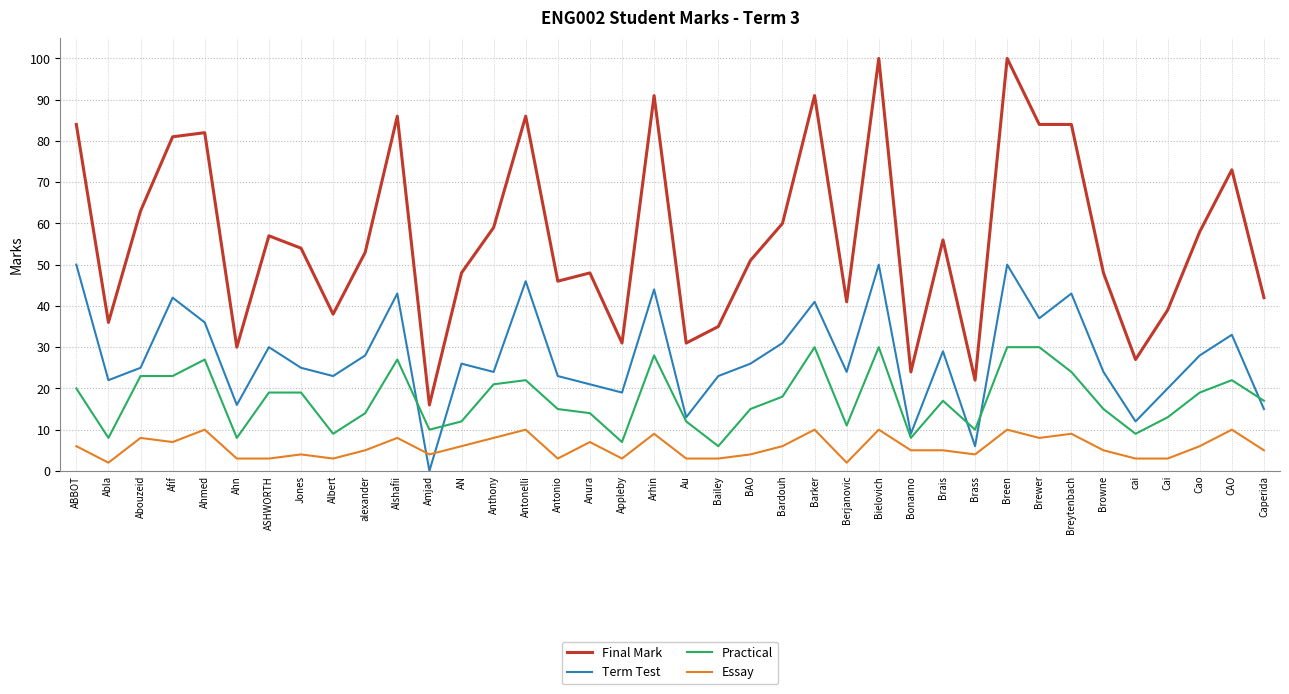

Reading left to right, extract all data points from this chart.

Final Mark: ABBOT=84	Abla=36	Abouzeid=63	Afif=81	Ahmed=82	Ahn=30	ASHWORTH=57	Jones=54	Albert=38	alexander=53	Alshafii=86	Amjad=16	AN=48	Anthony=59	Antonelli=86	Antonio=46	Anura=48	Appleby=31	Arhin=91	Au=31	Bailey=35	BAO=51	Bardouh=60	Barker=91	Berjanovic=41	Bielovich=100	Bonanno=24	Brais=56	Brass=22	Breen=100	Brewer=84	Breytenbach=84	Browne=48	cai=27	Cai=39	Cao=58	CAO=73	Caperida=42
Term Test: ABBOT=50	Abla=22	Abouzeid=25	Afif=42	Ahmed=36	Ahn=16	ASHWORTH=30	Jones=25	Albert=23	alexander=28	Alshafii=43	Amjad=0	AN=26	Anthony=24	Antonelli=46	Antonio=23	Anura=21	Appleby=19	Arhin=44	Au=13	Bailey=23	BAO=26	Bardouh=31	Barker=41	Berjanovic=24	Bielovich=50	Bonanno=9	Brais=29	Brass=6	Breen=50	Brewer=37	Breytenbach=43	Browne=24	cai=12	Cai=20	Cao=28	CAO=33	Caperida=15
Practical: ABBOT=20	Abla=8	Abouzeid=23	Afif=23	Ahmed=27	Ahn=8	ASHWORTH=19	Jones=19	Albert=9	alexander=14	Alshafii=27	Amjad=10	AN=12	Anthony=21	Antonelli=22	Antonio=15	Anura=14	Appleby=7	Arhin=28	Au=12	Bailey=6	BAO=15	Bardouh=18	Barker=30	Berjanovic=11	Bielovich=30	Bonanno=8	Brais=17	Brass=10	Breen=30	Brewer=30	Breytenbach=24	Browne=15	cai=9	Cai=13	Cao=19	CAO=22	Caperida=17
Essay: ABBOT=6	Abla=2	Abouzeid=8	Afif=7	Ahmed=10	Ahn=3	ASHWORTH=3	Jones=4	Albert=3	alexander=5	Alshafii=8	Amjad=4	AN=6	Anthony=8	Antonelli=10	Antonio=3	Anura=7	Appleby=3	Arhin=9	Au=3	Bailey=3	BAO=4	Bardouh=6	Barker=10	Berjanovic=2	Bielovich=10	Bonanno=5	Brais=5	Brass=4	Breen=10	Brewer=8	Breytenbach=9	Browne=5	cai=3	Cai=3	Cao=6	CAO=10	Caperida=5